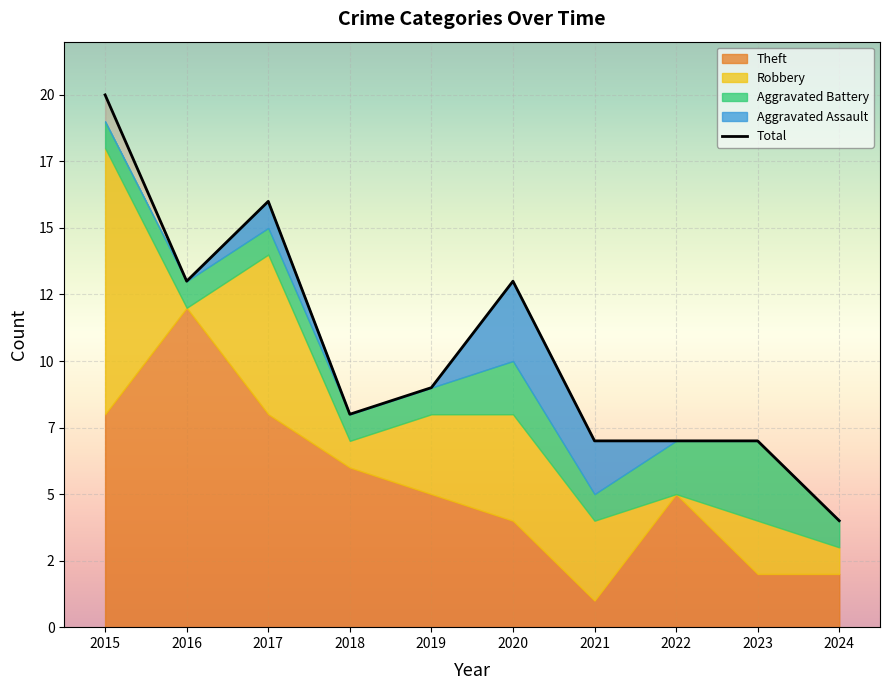

At how many categories does at least one series exceed 2?

10